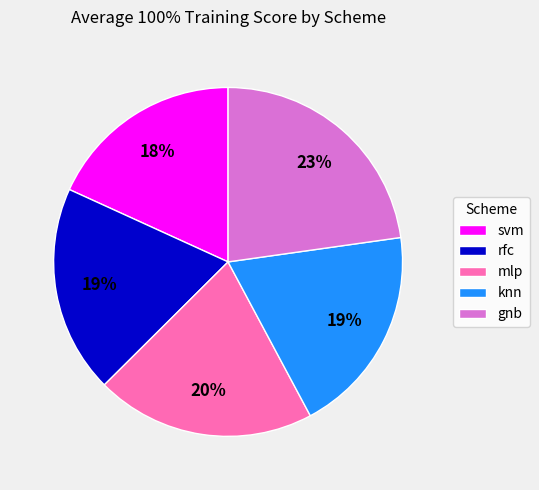

Between gnb and knn, which is larger?

gnb